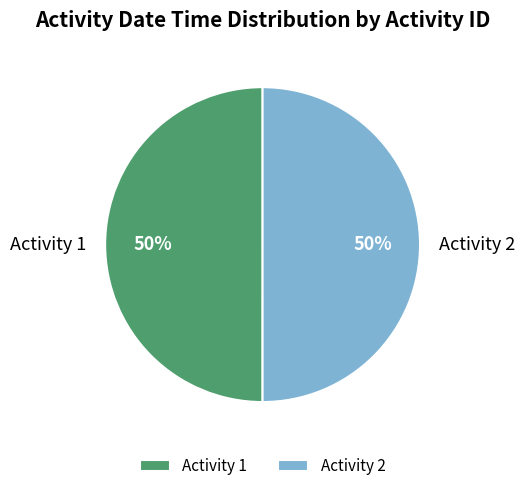

How many segments does this pie chart have?

2